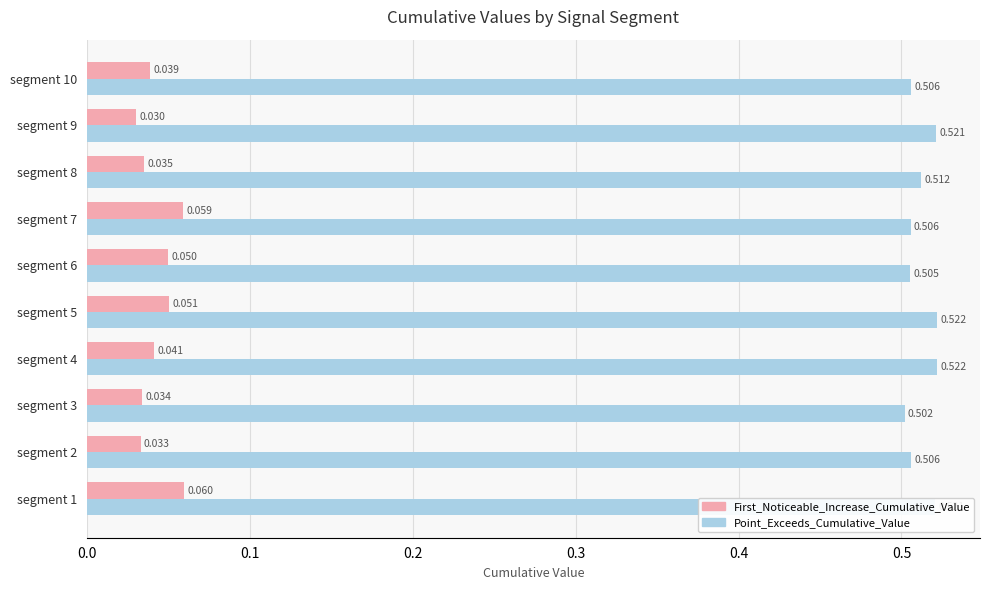

Which series has the largest range (max minus min)?

First_Noticeable_Increase_Cumulative_Value